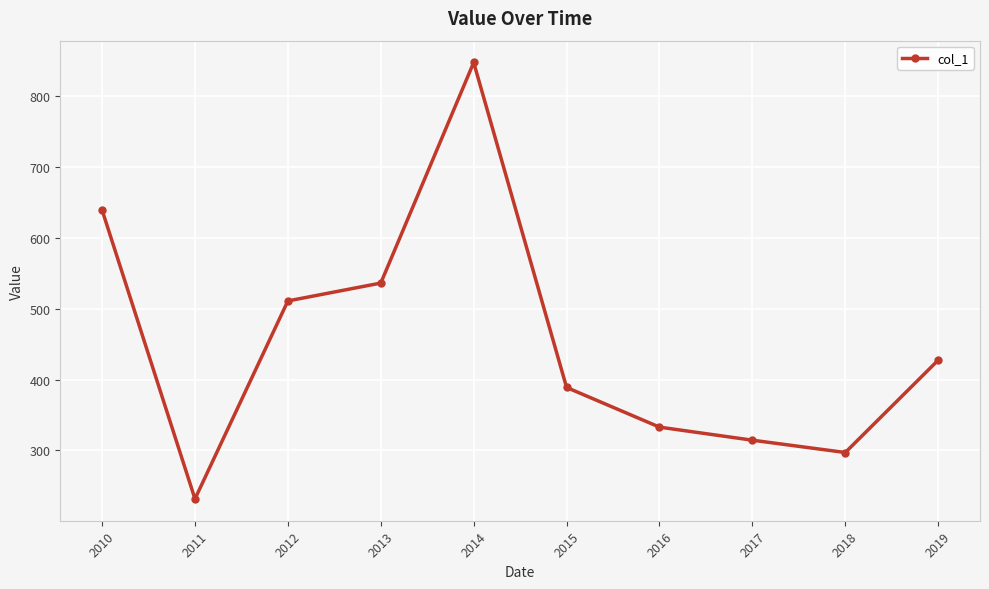

What is the difference between the maximum and minimum values?

615.8